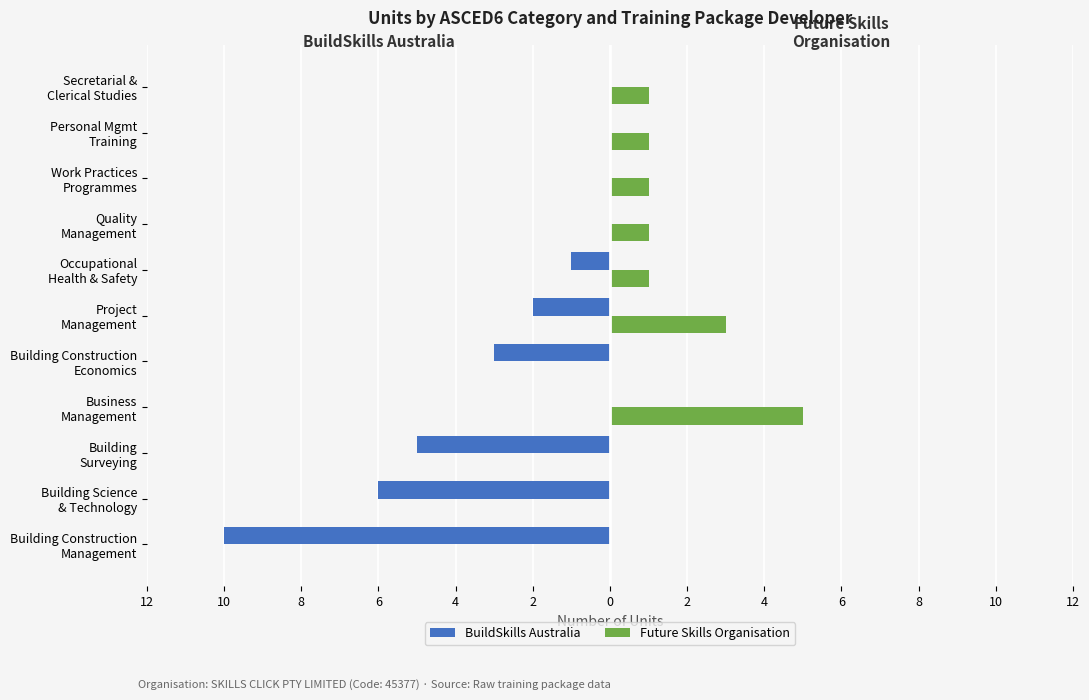

What are all the series names shown in the legend?

BuildSkills Australia, Future Skills Organisation